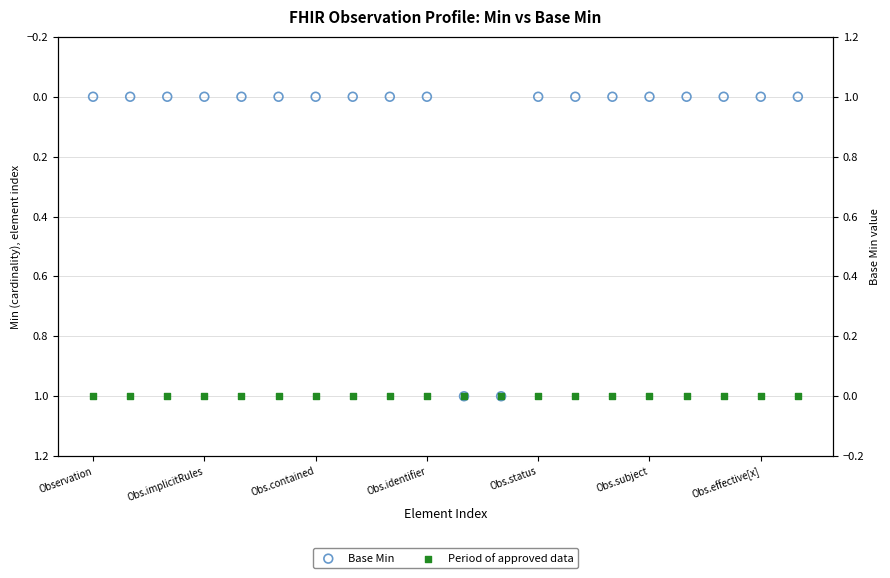

Is the value of Period of approved data at Obs.identifier greater than the value of Base Min at Obs.implicitRules?

No